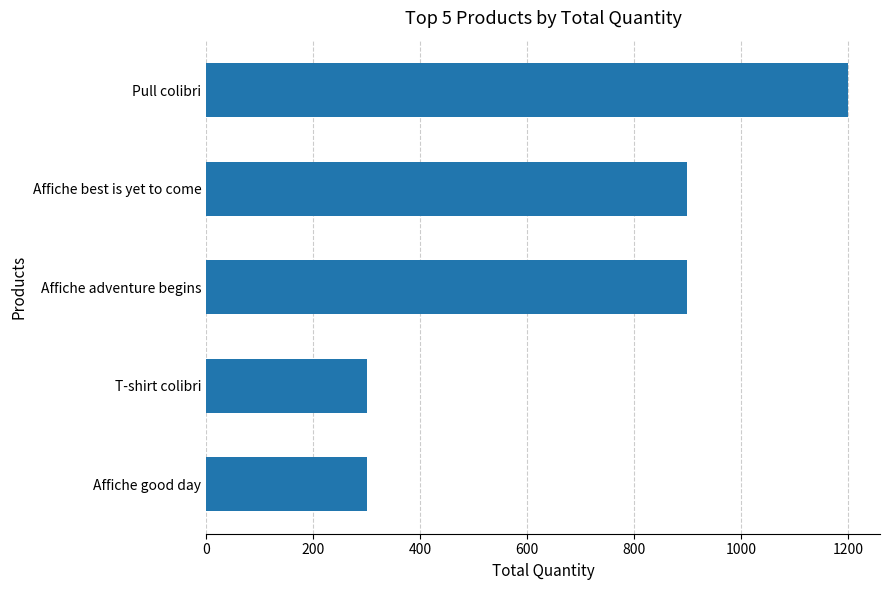

What is the difference between the second highest and second lowest values?

600